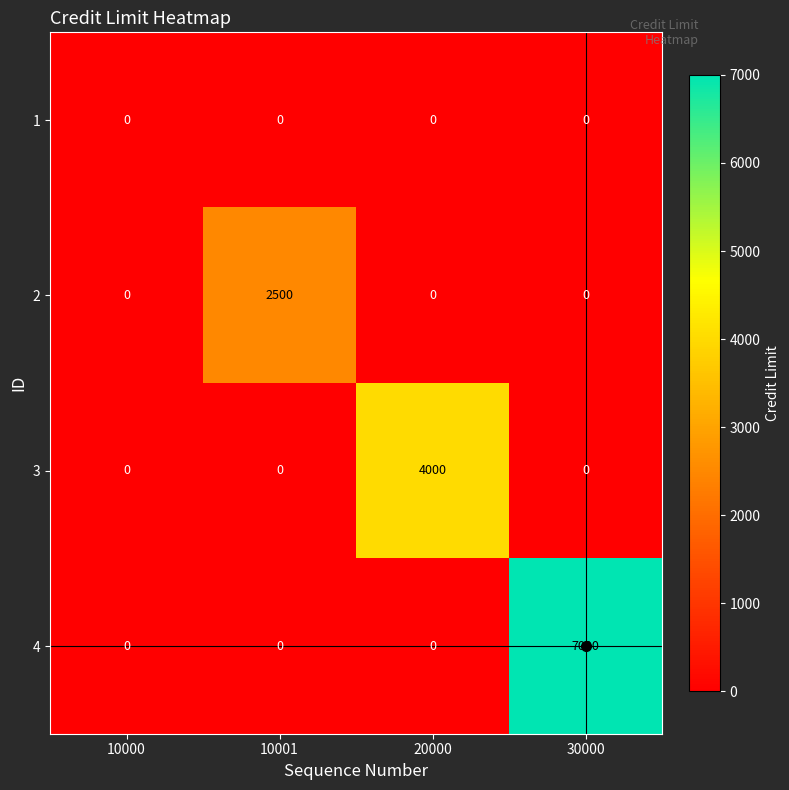

Which category has the highest value across all series?

30000